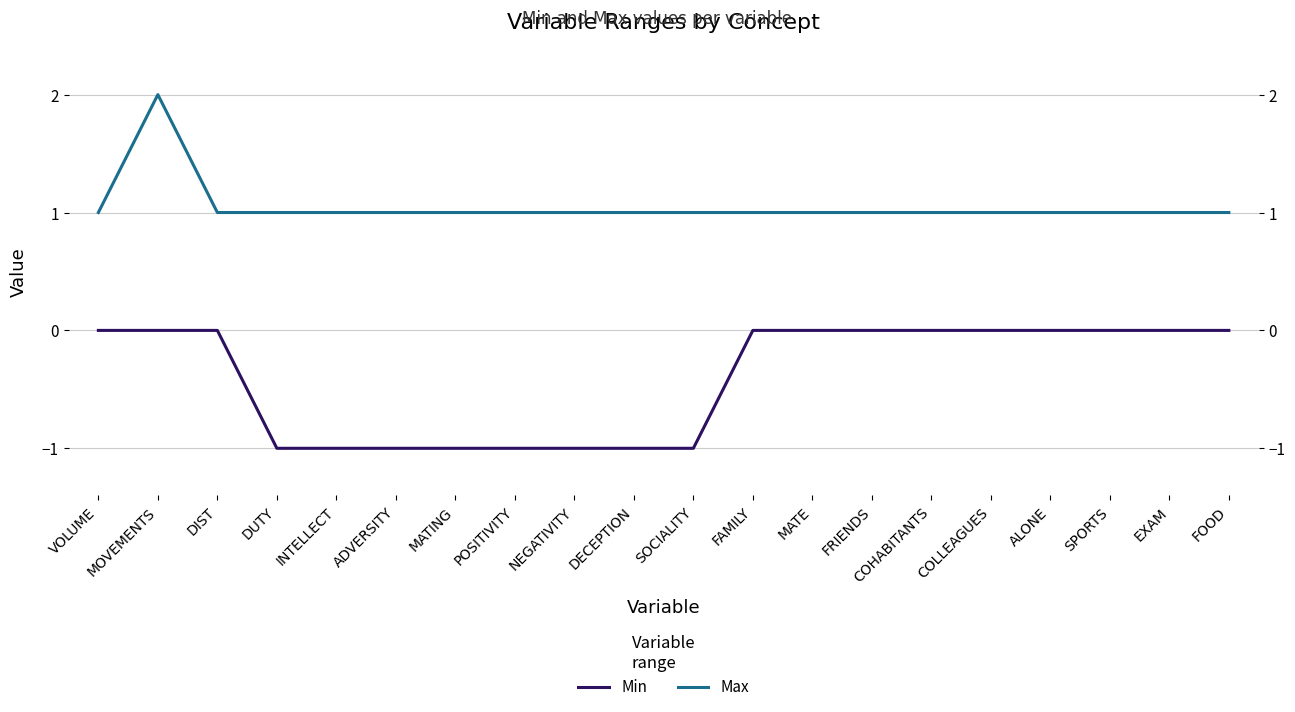

Count the Max values in the range 1 to 2.

20